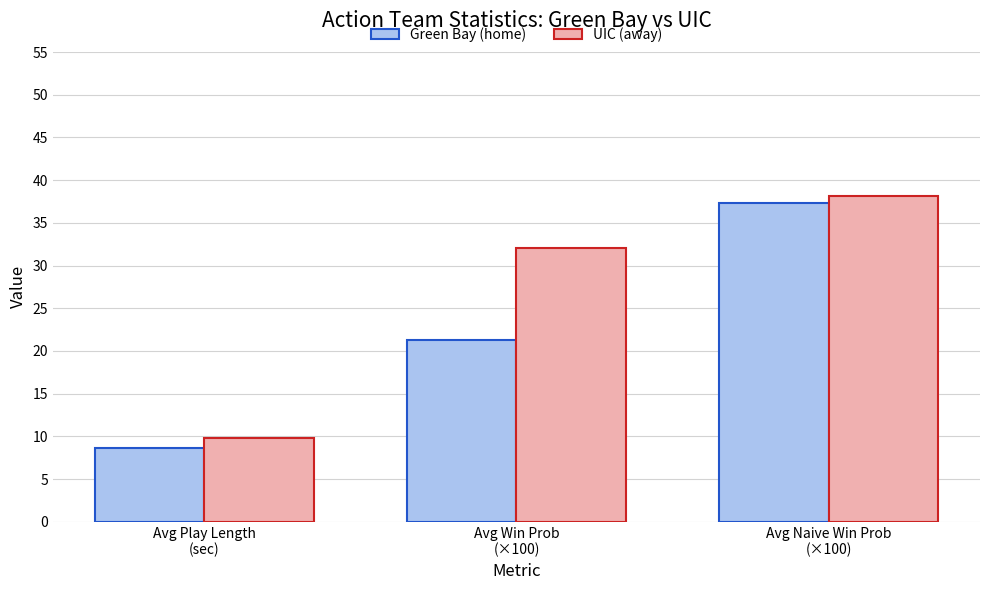

What is the value of the UIC (away) bar at the 3rd from the left?

38.1